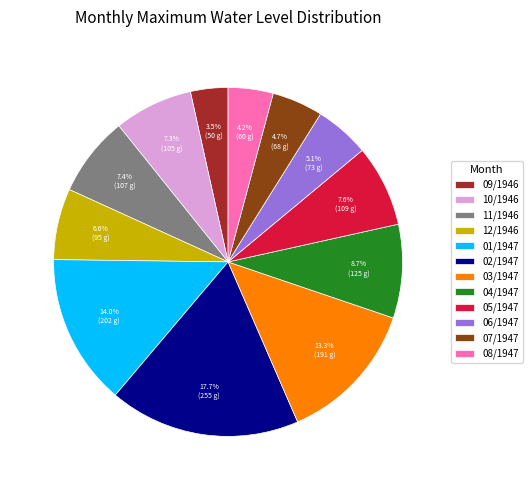

To the nearest percent, what portion does 05/1947 represent?

8%